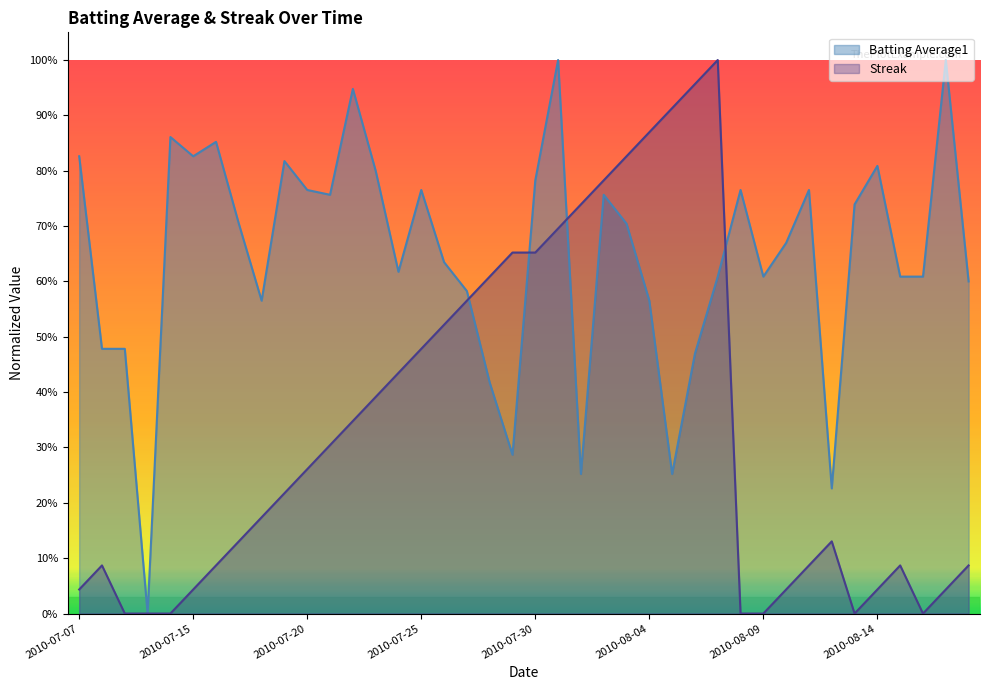

How many lines are shown in the chart?

2